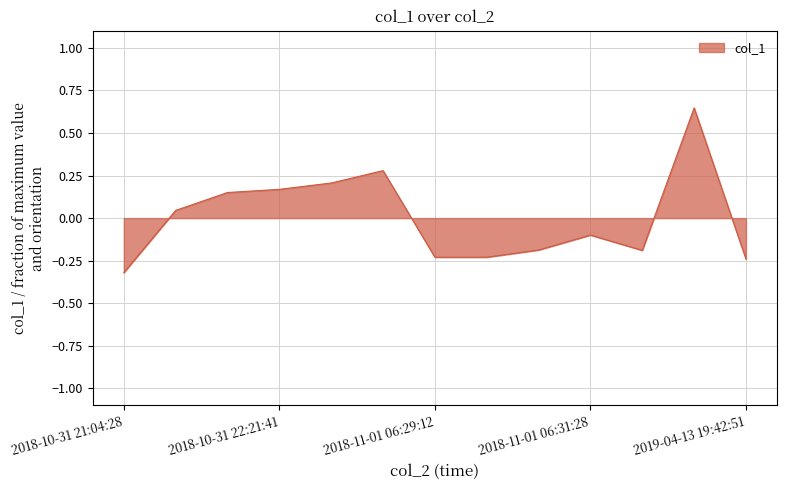

What is the difference between the maximum and minimum values?

1.0